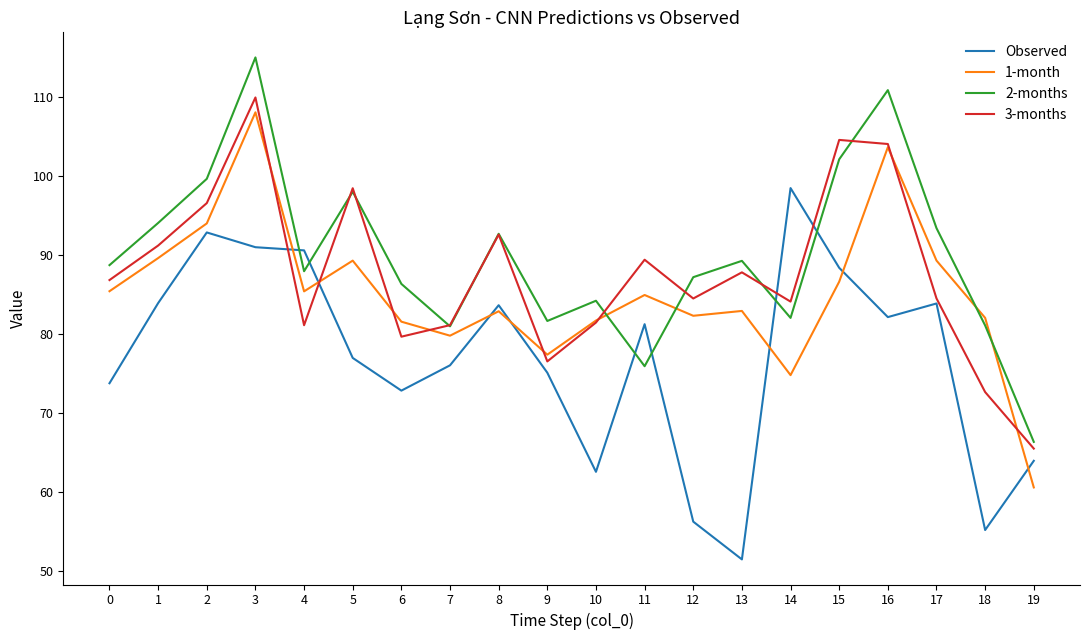

What is the total value across all series at 9?

310.6